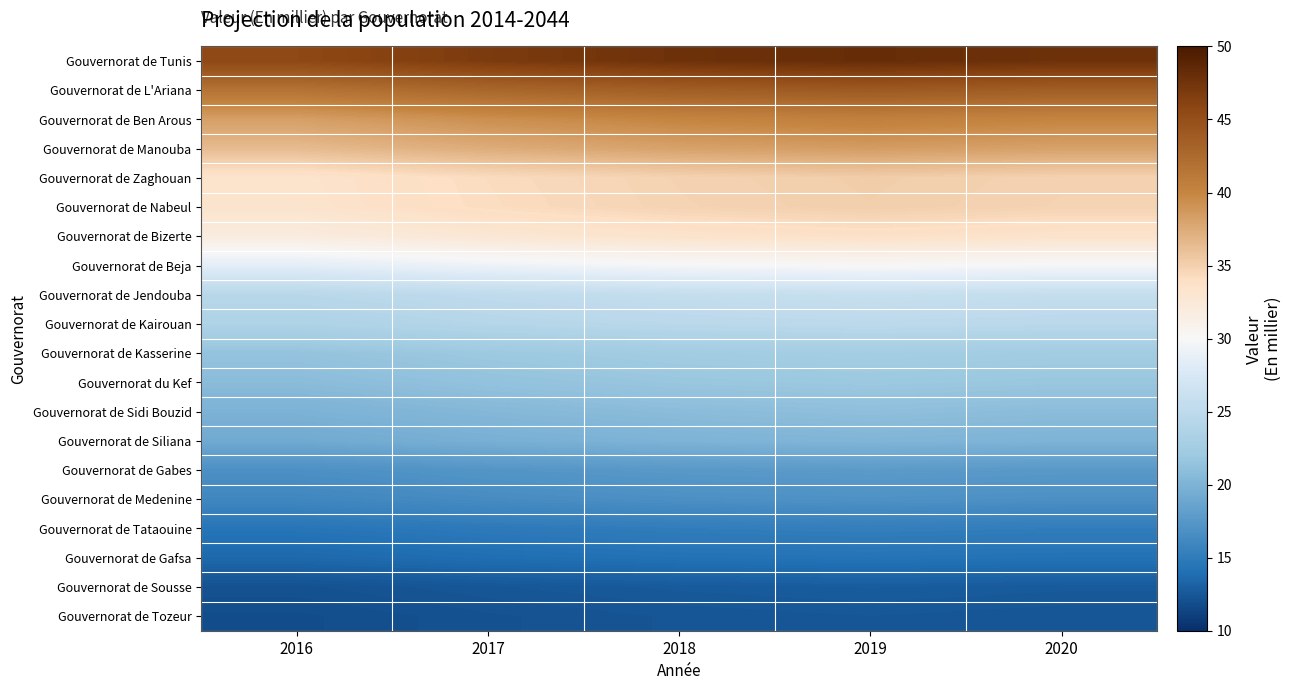

Reading right to left, what are all the values shown in this chart?

Gouvernorat de Tunis: 2020=47.7	2019=48.2	2018=47.7	2017=46.8	2016=45.6
Gouvernorat de L'Ariana: 2020=43.6	2019=44.0	2018=43.6	2017=42.8	2016=41.7
Gouvernorat de Ben Arous: 2020=40.1	2019=40.4	2018=40.1	2017=39.3	2016=38.3
Gouvernorat de Manouba: 2020=38.1	2019=38.5	2018=38.1	2017=37.4	2016=36.4
Gouvernorat de Zaghouan: 2020=34.9	2019=35.2	2018=34.9	2017=34.2	2016=33.3
Gouvernorat de Nabeul: 2020=34.8	2019=35.1	2018=34.8	2017=34.2	2016=33.3
Gouvernorat de Bizerte: 2020=33.4	2019=33.7	2018=33.4	2017=32.7	2016=31.9
Gouvernorat de Beja: 2020=29.8	2019=30.1	2018=29.8	2017=29.2	2016=28.5
Gouvernorat de Jendouba: 2020=25.7	2019=25.9	2018=25.6	2017=25.2	2016=24.5
Gouvernorat de Kairouan: 2020=24.7	2019=24.9	2018=24.7	2017=24.2	2016=23.6
Gouvernorat de Kasserine: 2020=22.4	2019=22.7	2018=22.4	2017=22.0	2016=21.4
Gouvernorat du Kef: 2020=21.8	2019=22.0	2018=21.8	2017=21.4	2016=20.8
Gouvernorat de Sidi Bouzid: 2020=20.9	2019=21.0	2018=20.8	2017=20.5	2016=19.9
Gouvernorat de Siliana: 2020=20.0	2019=20.2	2018=20.0	2017=19.7	2016=19.1
Gouvernorat de Gabes: 2020=17.6	2019=17.8	2018=17.6	2017=17.3	2016=16.8
Gouvernorat de Medenine: 2020=16.8	2019=17.0	2018=16.8	2017=16.5	2016=16.1
Gouvernorat de Tataouine: 2020=15.1	2019=15.3	2018=15.1	2017=14.8	2016=14.5
Gouvernorat de Gafsa: 2020=14.2	2019=14.3	2018=14.2	2017=13.9	2016=13.6
Gouvernorat de Sousse: 2020=12.7	2019=12.8	2018=12.7	2017=12.5	2016=12.1
Gouvernorat de Tozeur: 2020=12.4	2019=12.5	2018=12.4	2017=12.1	2016=11.8